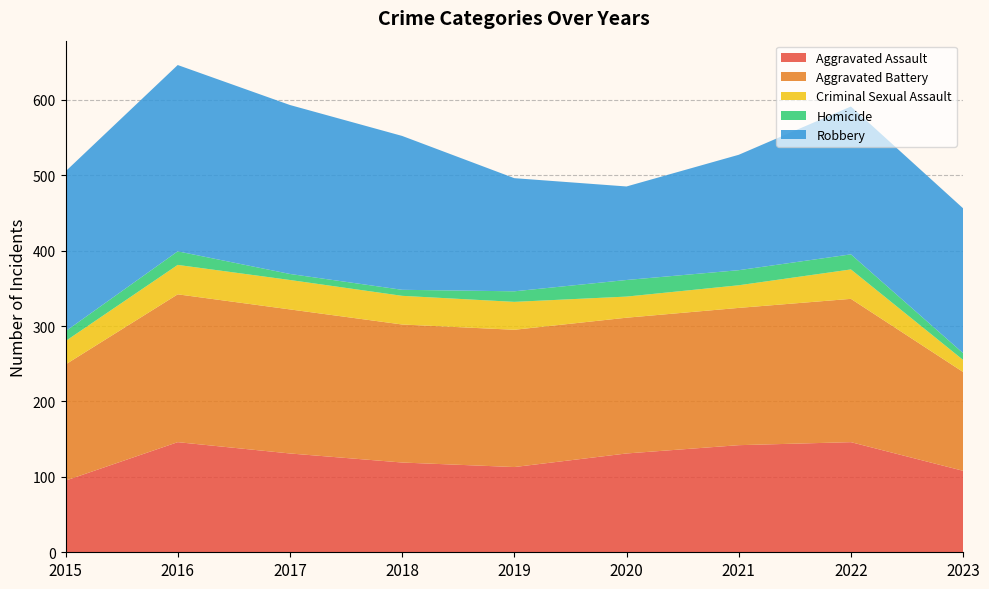

Reading right to left, what are all the values shown in this chart?

Aggravated Assault: 2023=108	2022=146	2021=142	2020=131	2019=113	2018=119	2017=131	2016=146	2015=95
Aggravated Battery: 2023=131	2022=190	2021=182	2020=180	2019=182	2018=183	2017=191	2016=196	2015=154
Criminal Sexual Assault: 2023=16	2022=39	2021=30	2020=28	2019=37	2018=38	2017=39	2016=39	2015=31
Homicide: 2023=9	2022=20	2021=20	2020=22	2019=14	2018=8	2017=8	2016=18	2015=13
Robbery: 2023=192	2022=196	2021=153	2020=124	2019=150	2018=204	2017=224	2016=247	2015=212